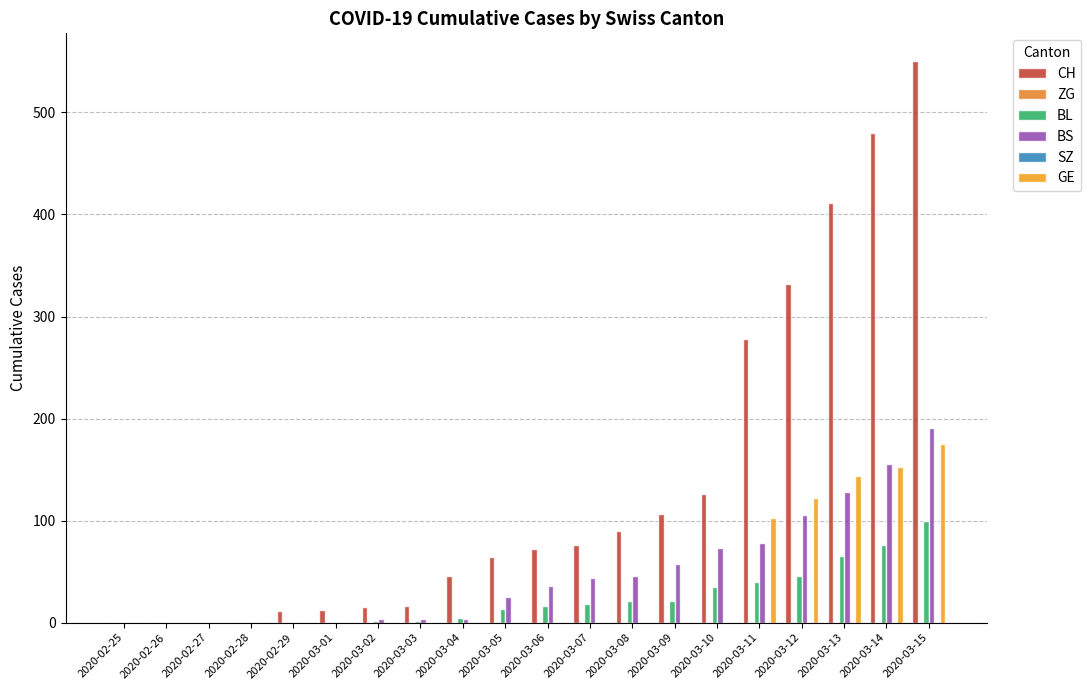

The value of BL at 2020-02-29 is 55. True or false?

False